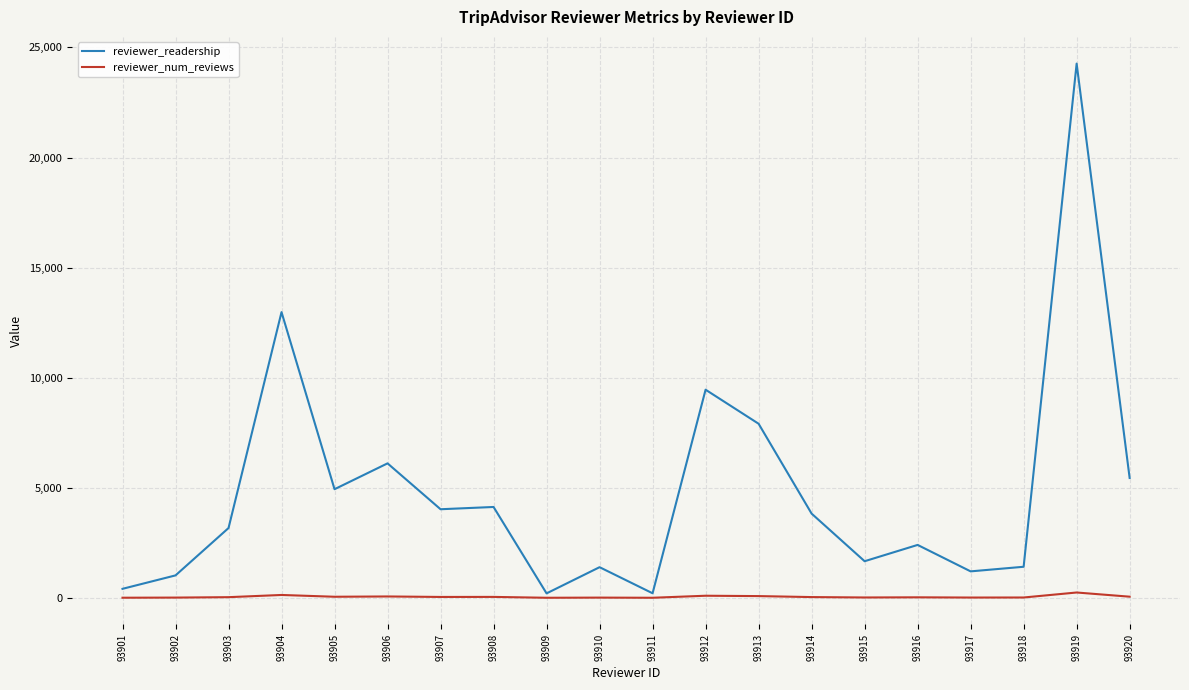

Rank the series by their average value, from highest to lowest.

reviewer_readership, reviewer_num_reviews